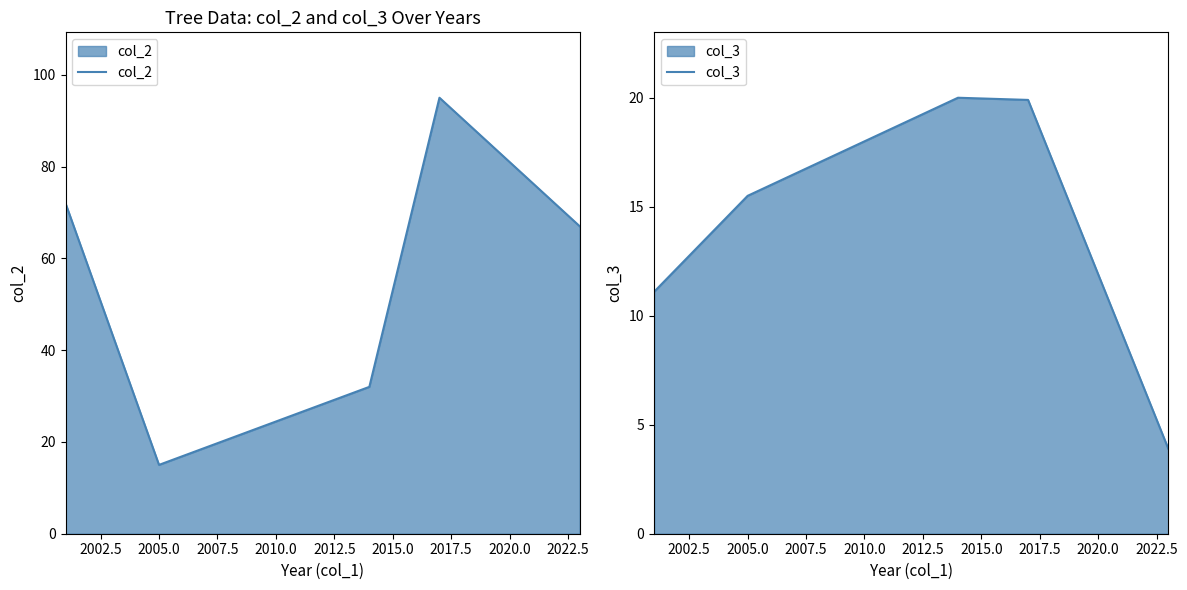

Which series has the largest total across all categories?

col_2